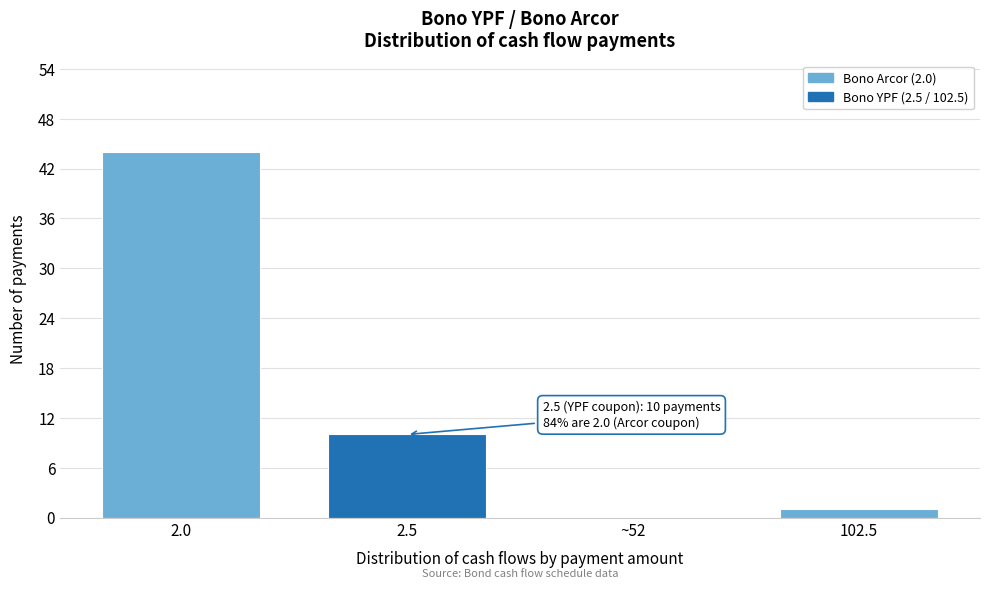

Reading left to right, what are all the values shown in this chart?

2.0=44	2.5=10	~52=0	102.5=1